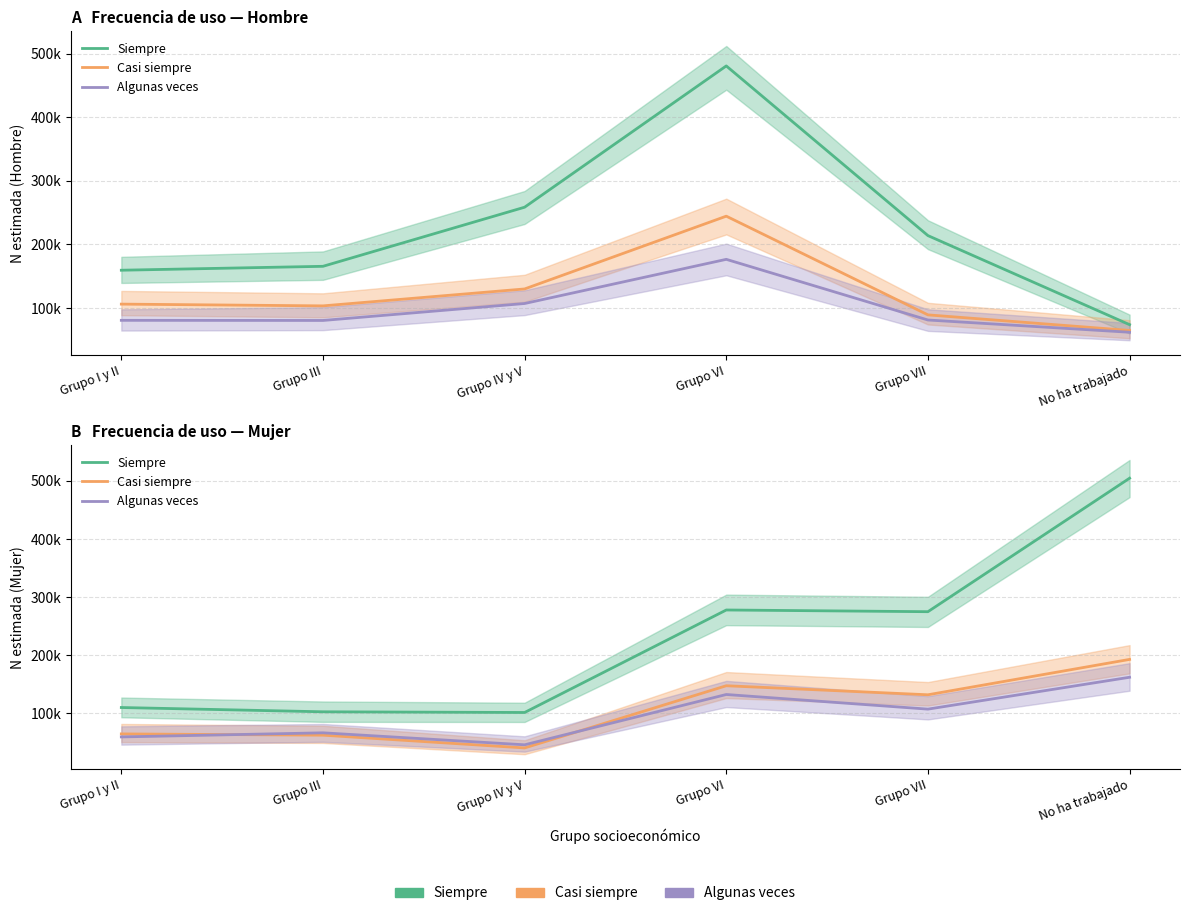

Does the chart have visible grid lines?

Yes